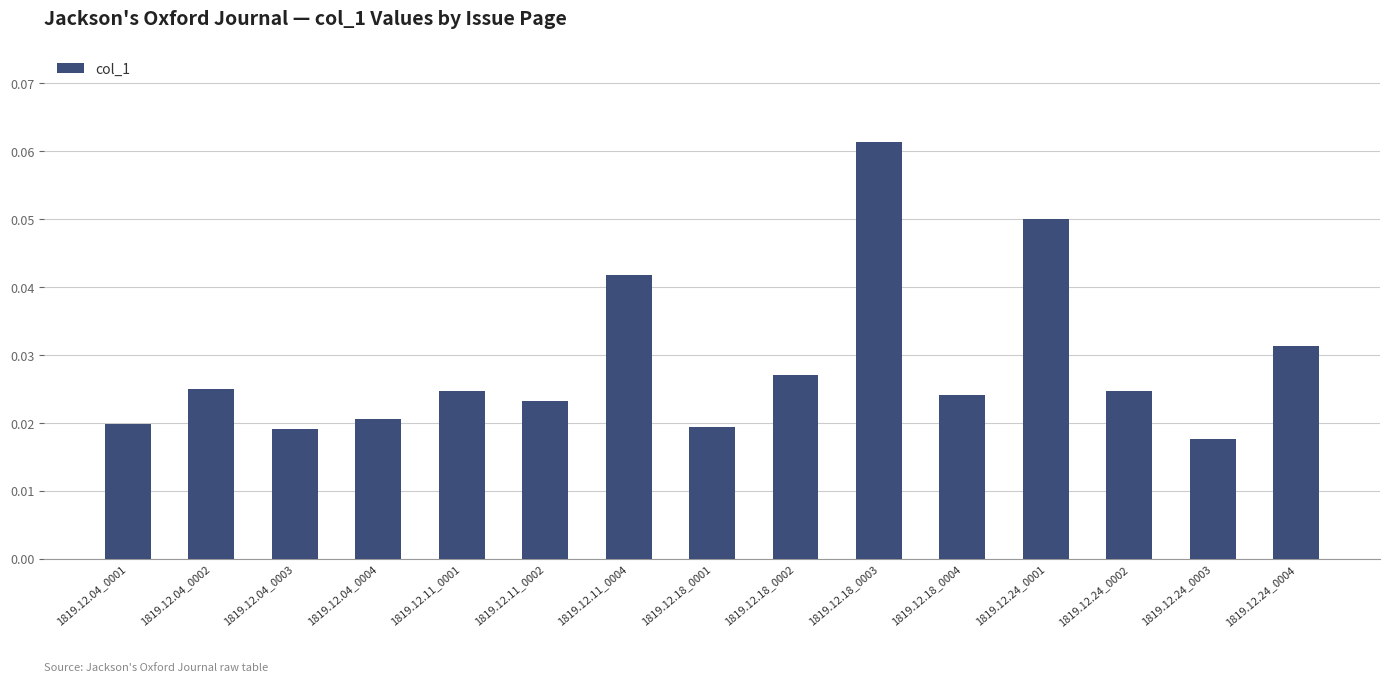

The chart shows a value of 0.0 at 1819.12.24_0001. True or false?

False